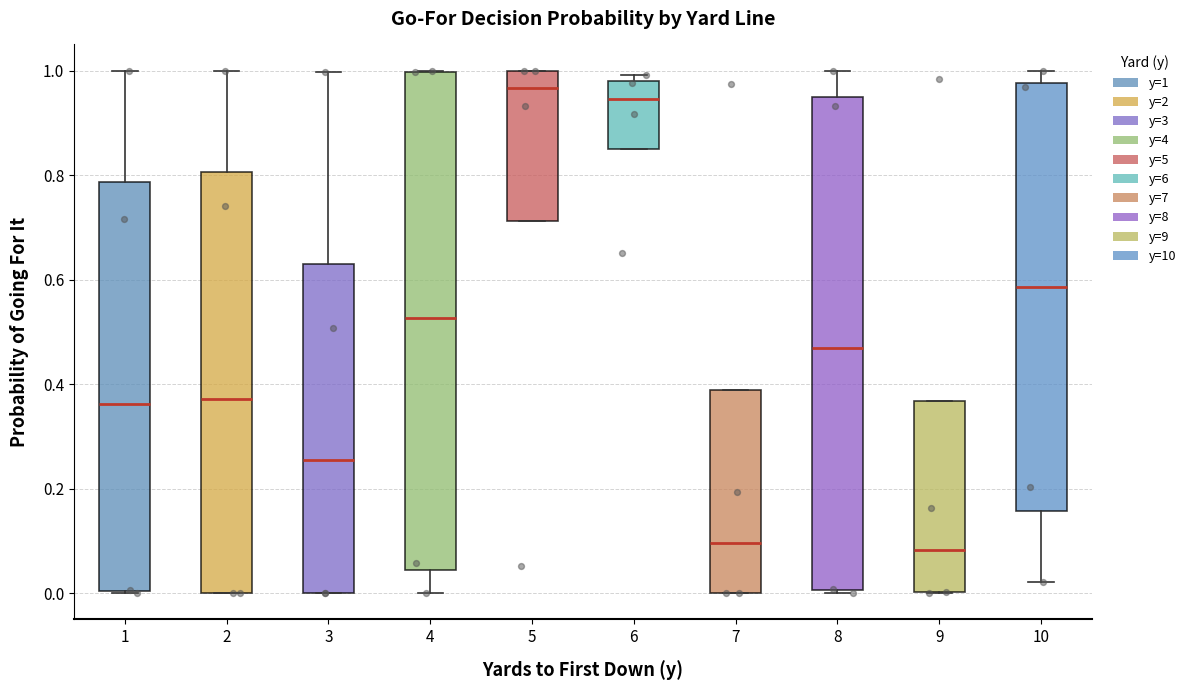

Where is the lower edge of the box at x = 5 on the y-axis? The values are not printed on the chart, so give them approximately, as read against the axis.

0.72